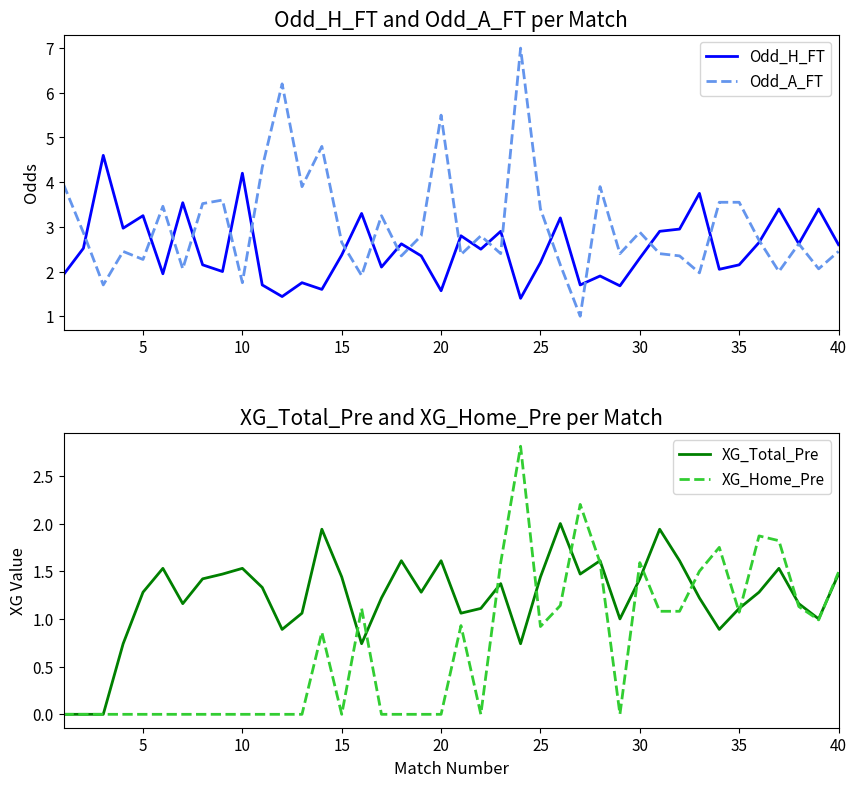

In XG_Home_Pre, how many points are higher than both neighbors (excluding endpoints)?

8